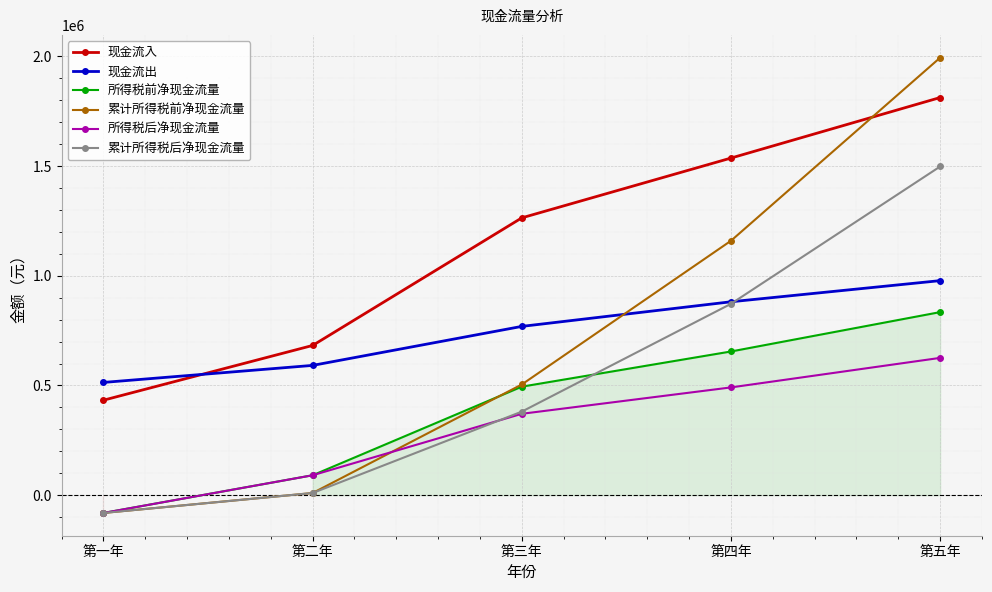

Which has a higher value, 第五年 or 第二年?

第五年